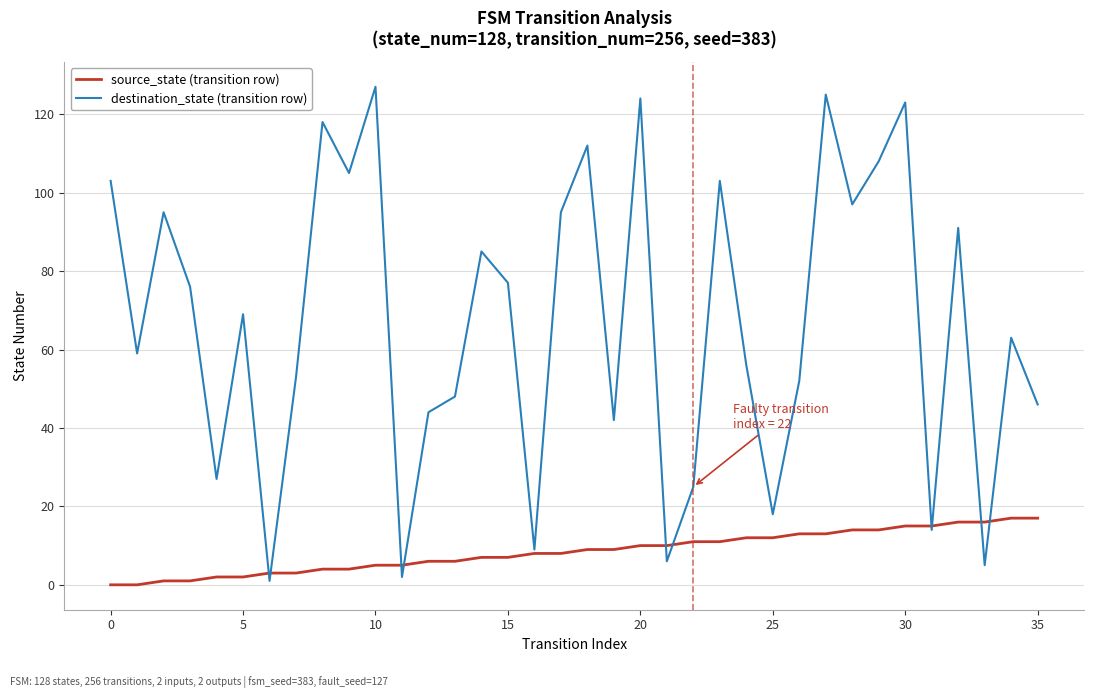

What is the greatest value displayed?

127